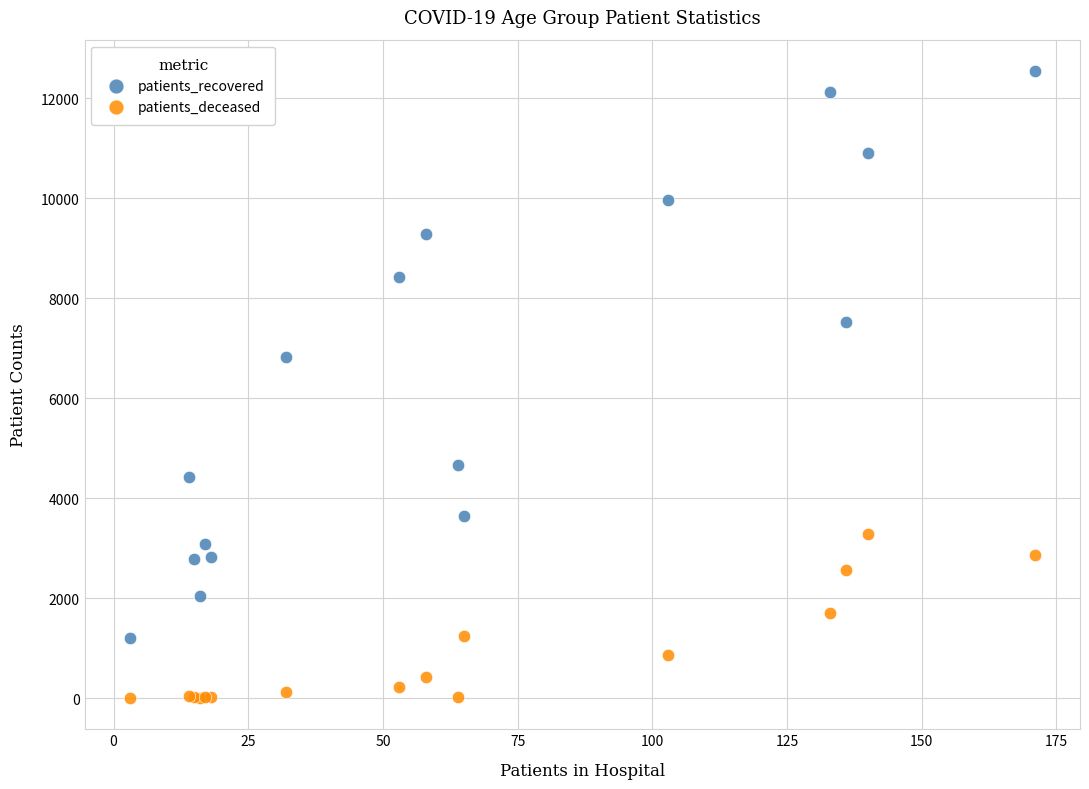

Which series reaches the minimum Y coordinate?

patients_deceased